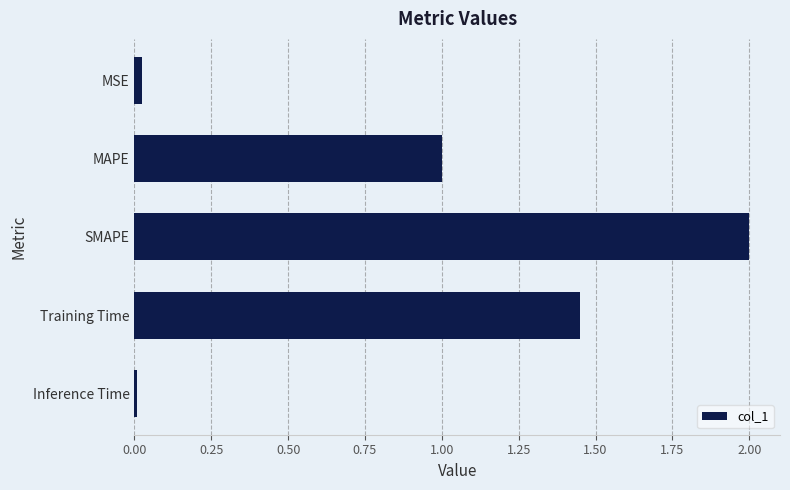

What is the label of the 4th bar from the bottom?

MAPE